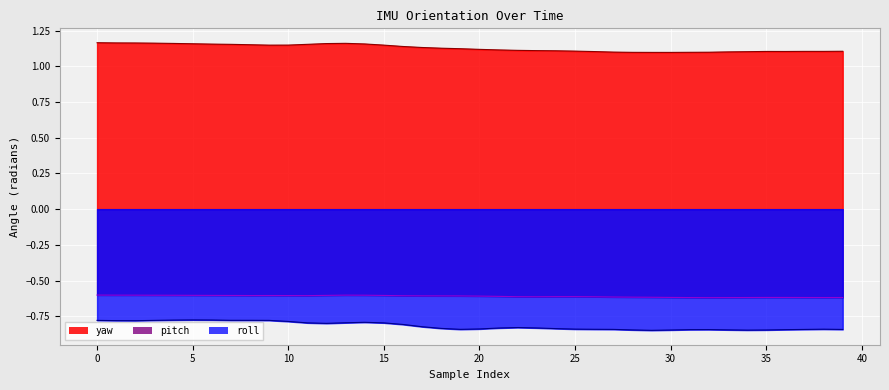

The value of pitch at 39 is -0.6. True or false?

True